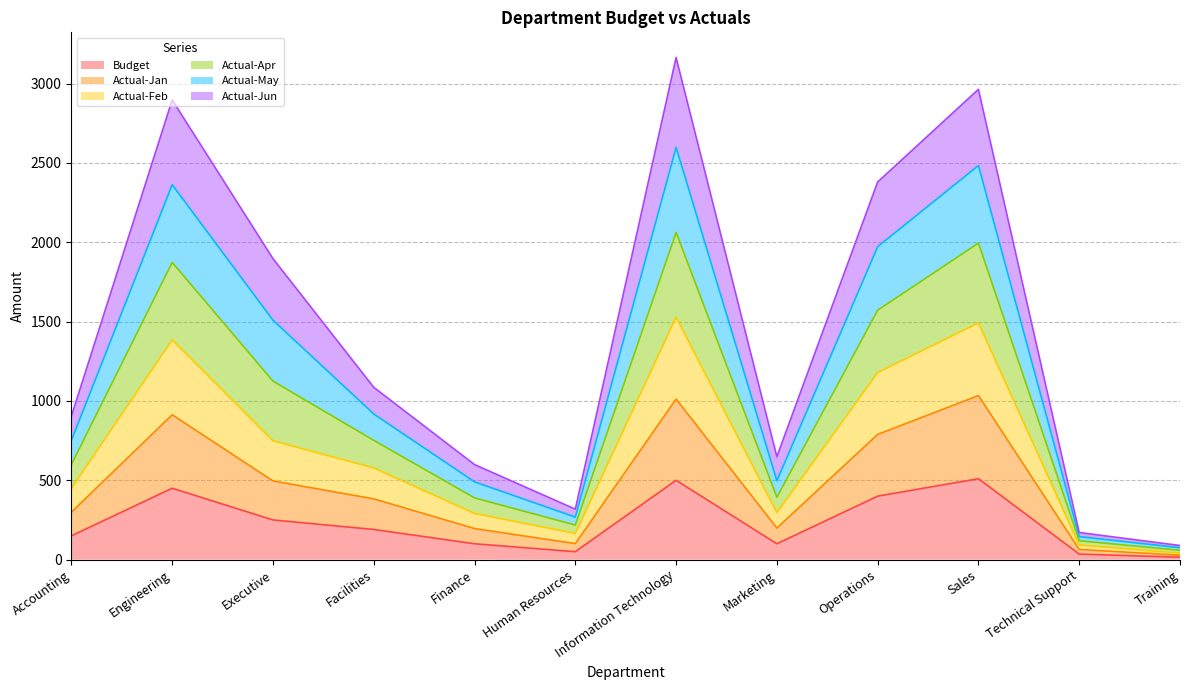

What is the minimum value for Actual-Jan?

28